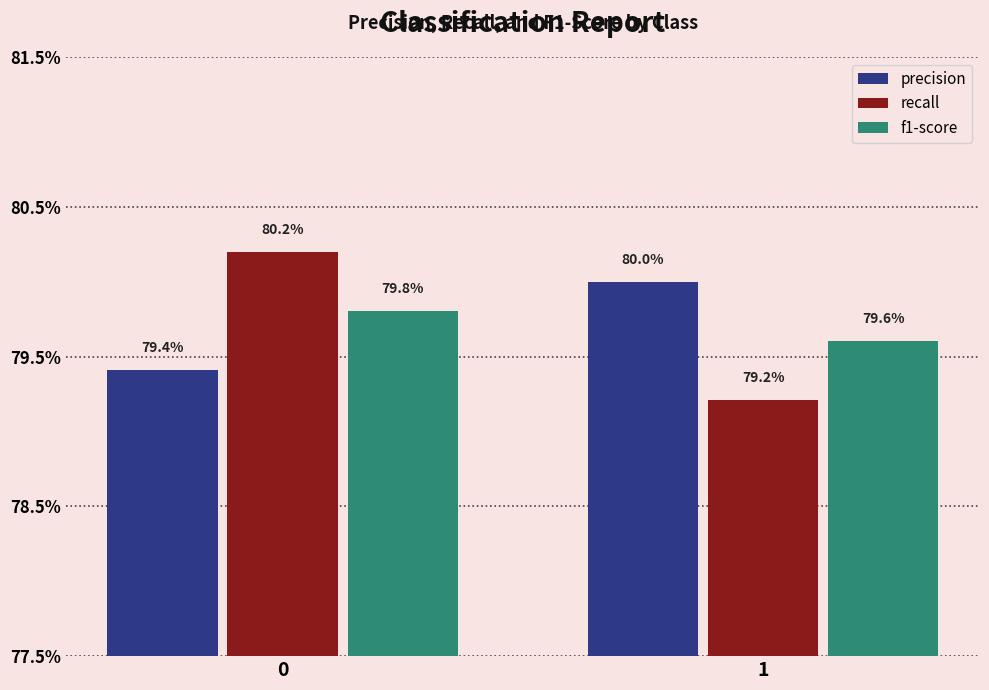

Which series has the largest range (max minus min)?

recall